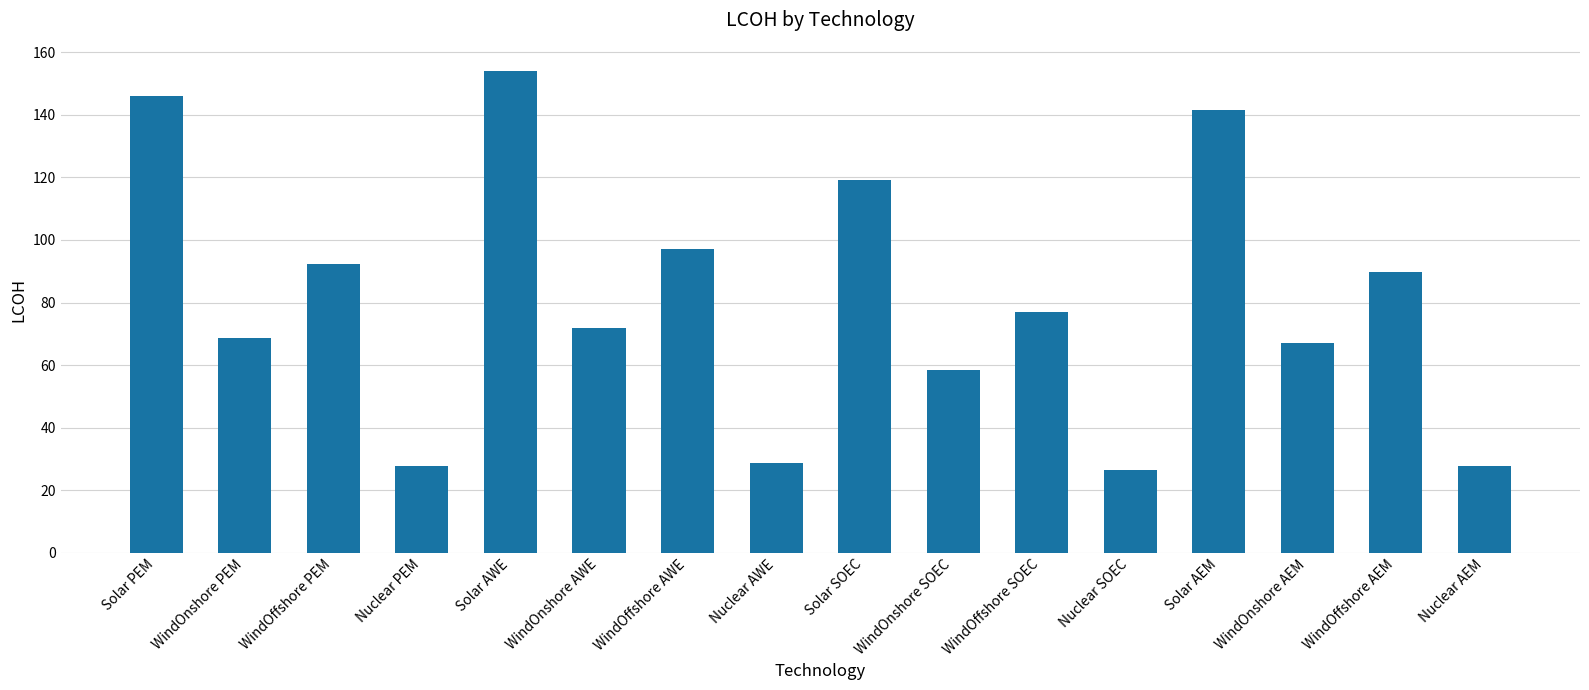

What is the ratio of the value at Solar AWE to the value at Solar SOEC?

1.3